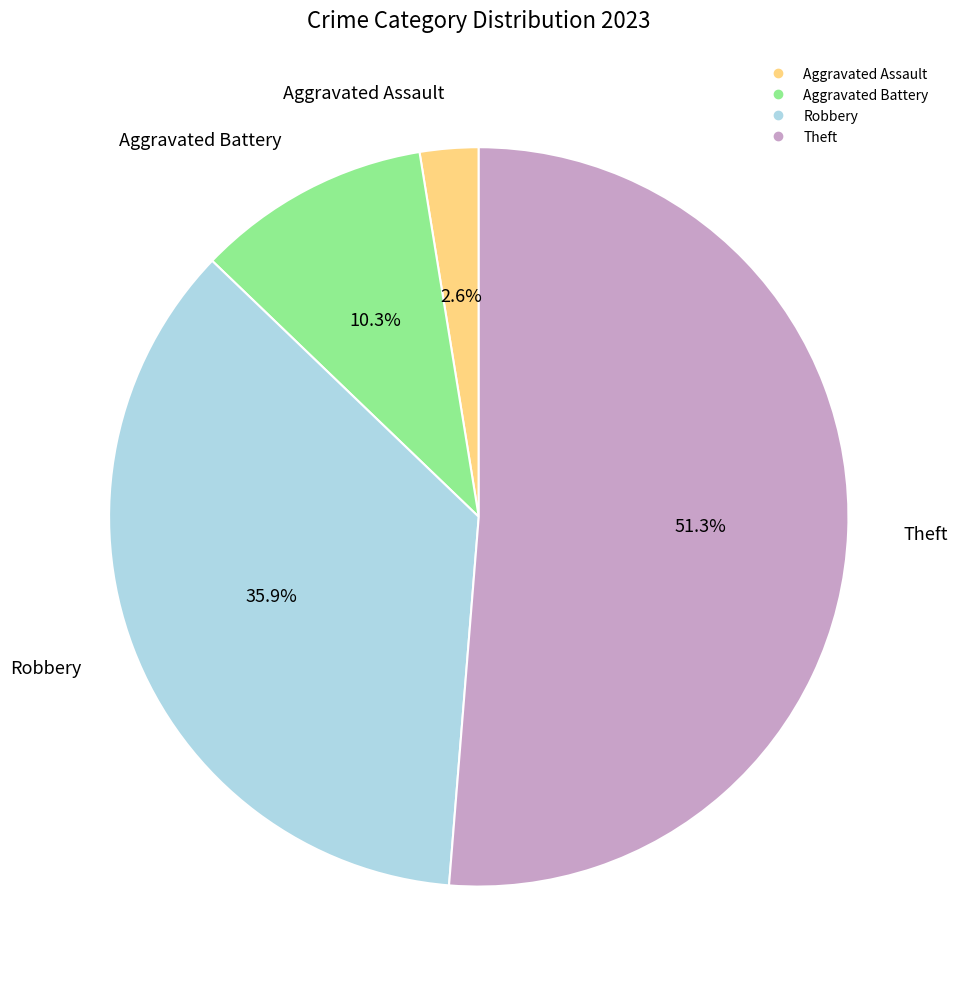

Is it true that Aggravated Assault is 3% of the pie?

True